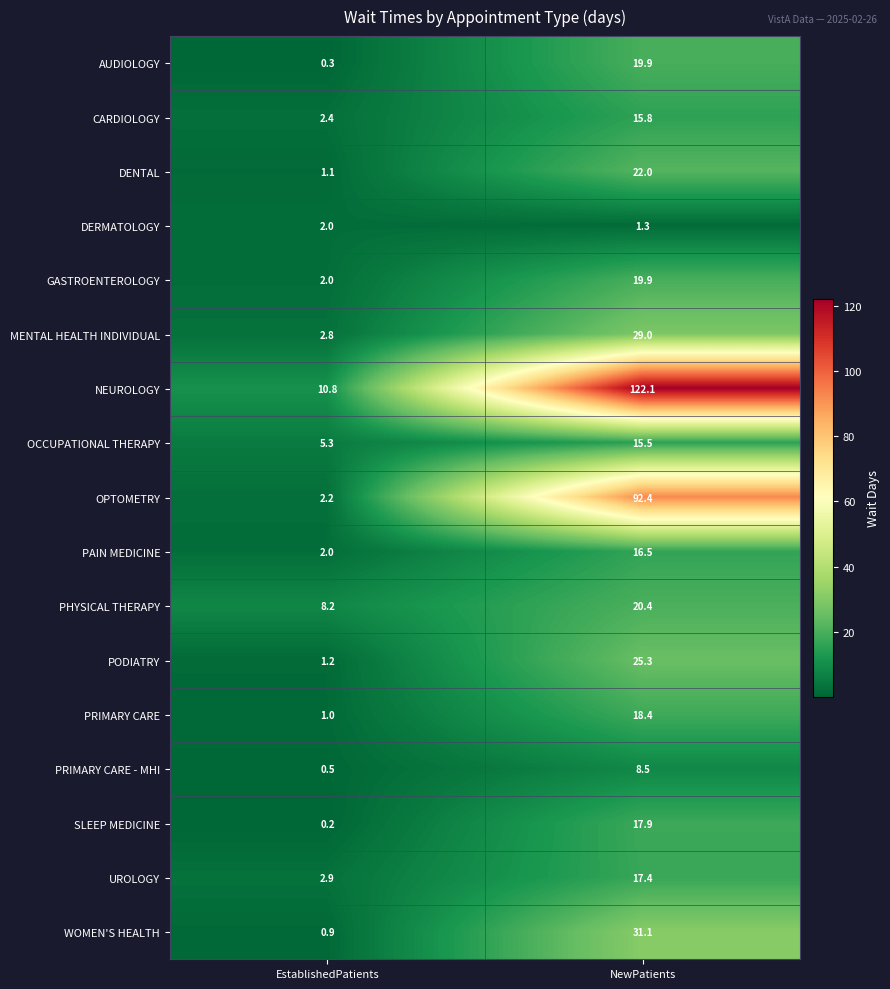

Rank the categories by MENTAL HEALTH INDIVIDUAL value from highest to lowest.

NewPatients, EstablishedPatients